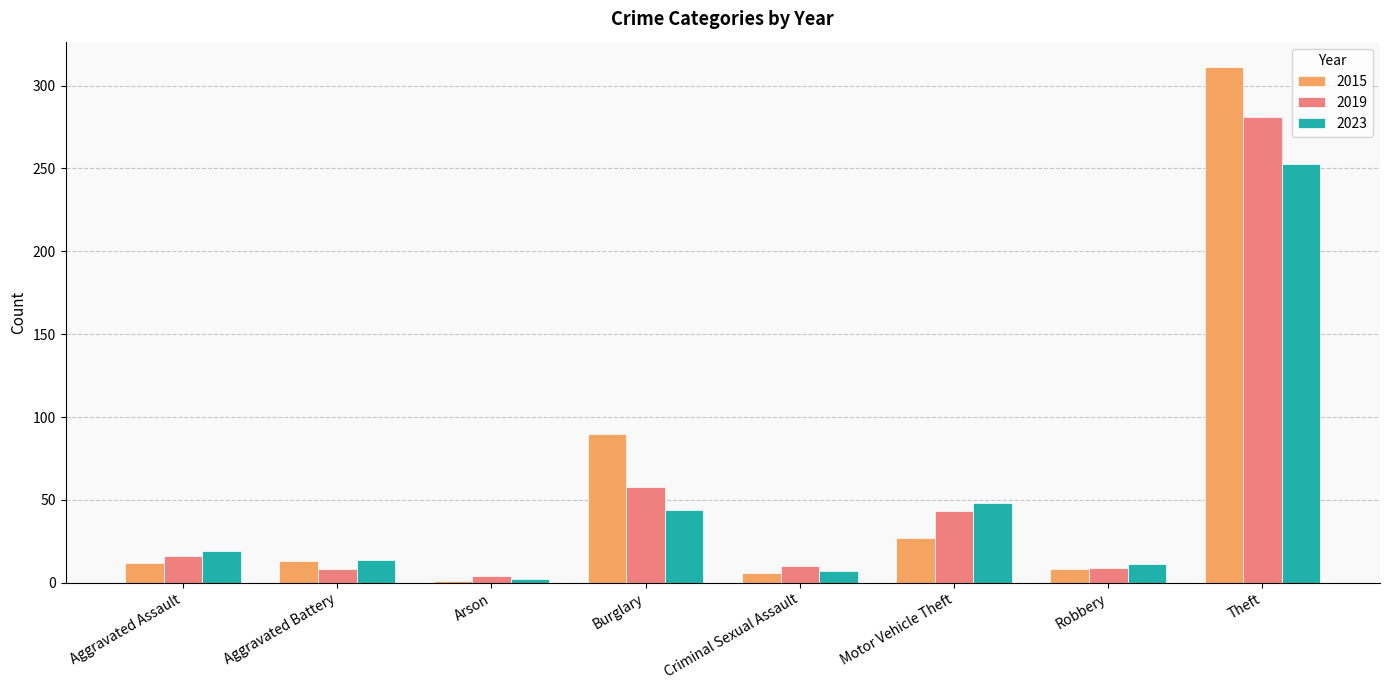

What is the highest value of the 2019 series?

281